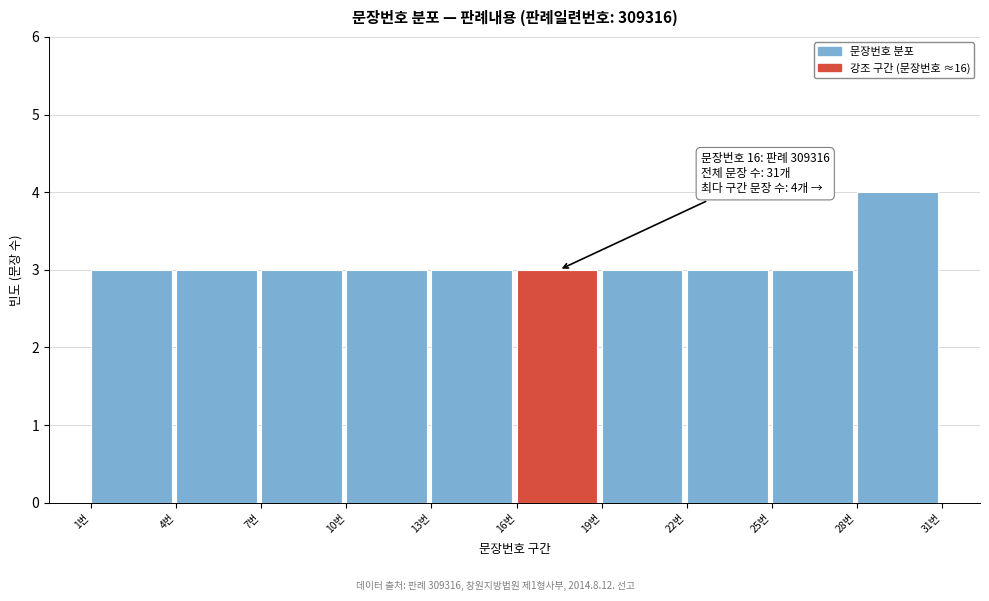

Over which range of the x-axis is the bar tallest?

28 to 31